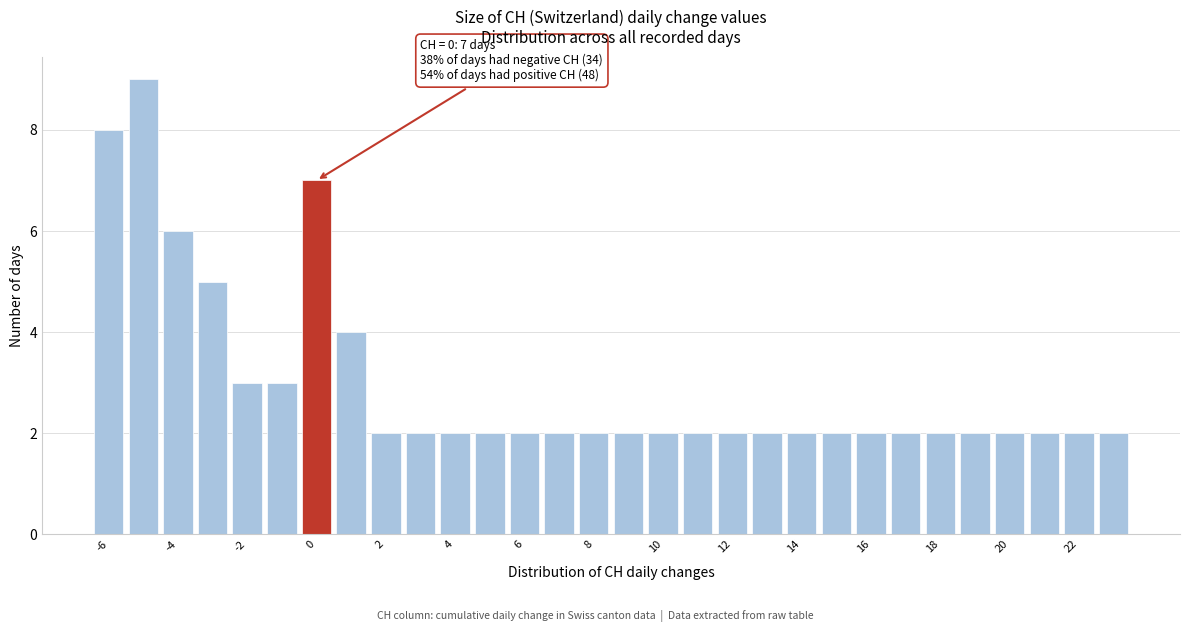

Which range on the x-axis has the tallest bar?

-5.5 to -4.5